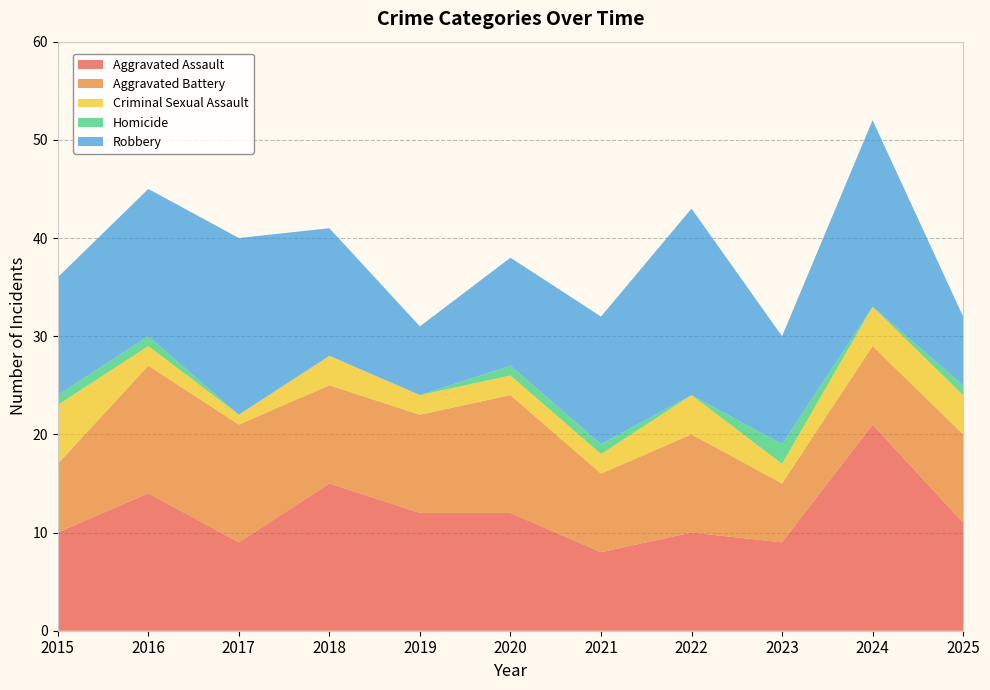

Reading left to right, transcribe all the data shown in this chart.

Aggravated Assault: 10	14	9	15	12	12	8	10	9	21	11
Aggravated Battery: 7	13	12	10	10	12	8	10	6	8	9
Criminal Sexual Assault: 6	2	1	3	2	2	2	4	2	4	4
Homicide: 1	1	0	0	0	1	1	0	2	0	1
Robbery: 12	15	18	13	7	11	13	19	11	19	7